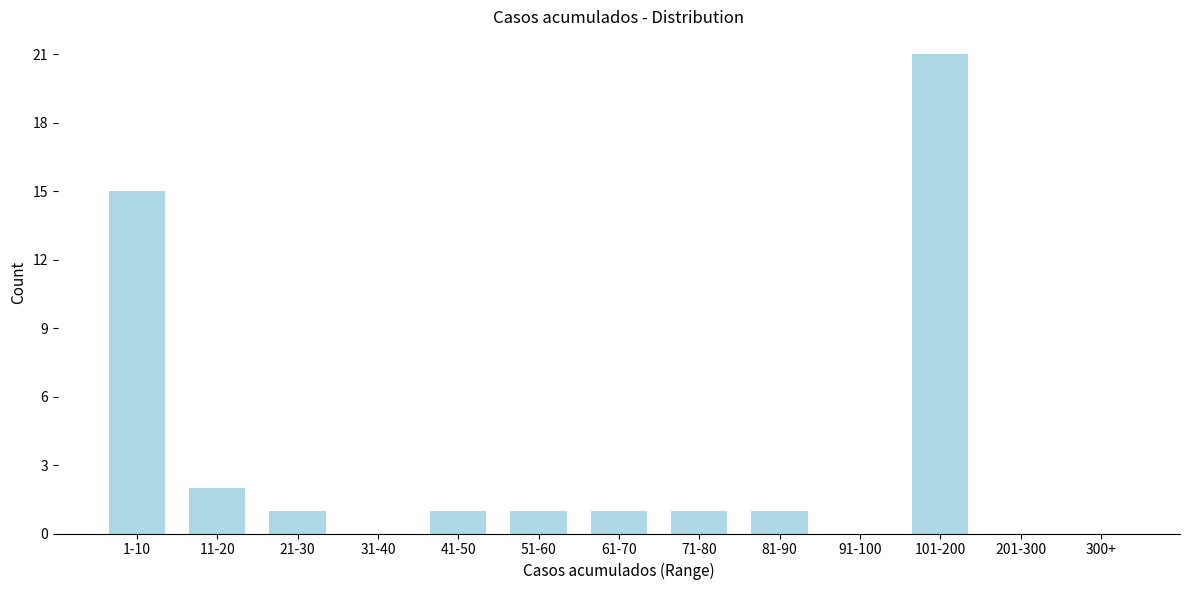

Reading left to right, transcribe all the data shown in this chart.

1-10=15	11-20=2	21-30=1	31-40=0	41-50=1	51-60=1	61-70=1	71-80=1	81-90=1	91-100=0	101-200=21	201-300=0	300+=0